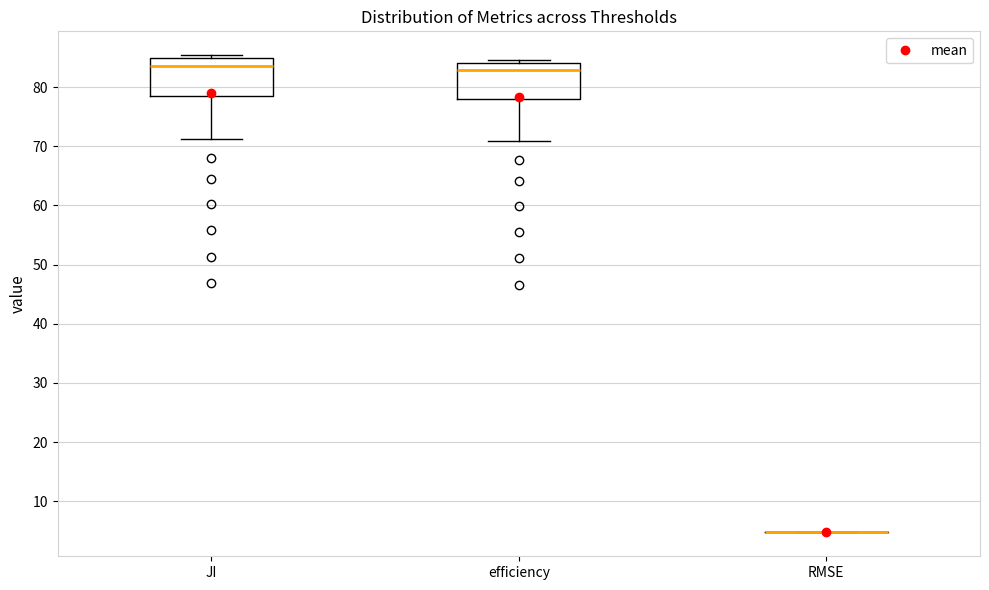

Reading left to right, transcribe this box plot: for each box, give where its median line is, the range the box spans, and where its two whiskers end, as read against the y-axis. The values are not printed on the chart, so give them approximately, as read against the axis.

JI: median 84, box 78 to 85, whiskers 71 to 85 (just above the box's upper edge)
efficiency: median 83, box 78 to 84, whiskers 71 to 85
RMSE: box collapsed to a line at 5, whiskers 5 to 5